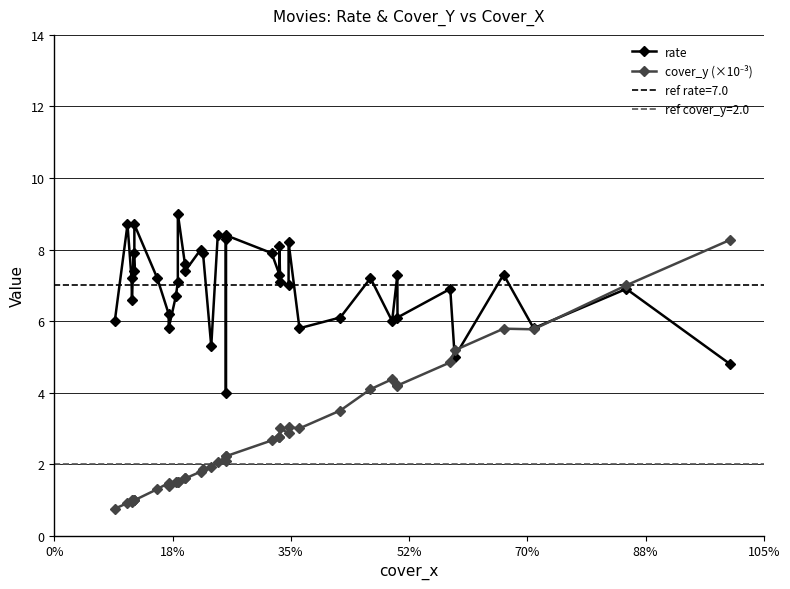

How many interior local peaks does the rate series have?

14